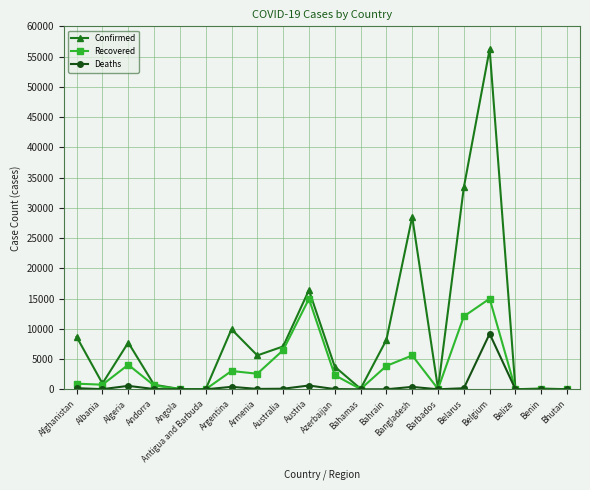

Which series has the largest range (max minus min)?

Confirmed